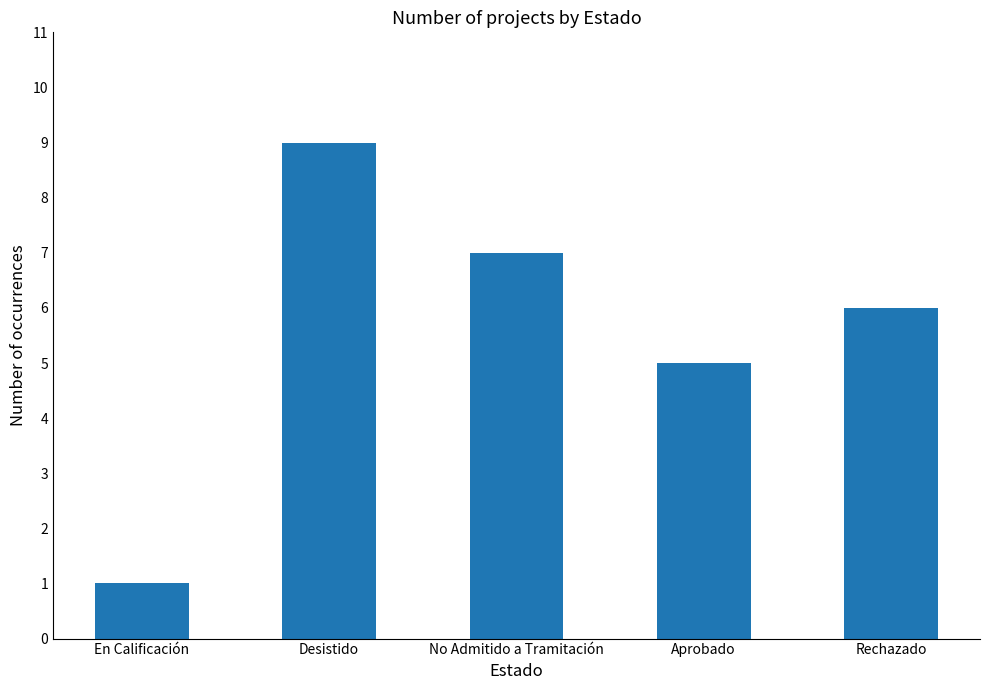

Which has a higher value, Desistido or Aprobado?

Desistido